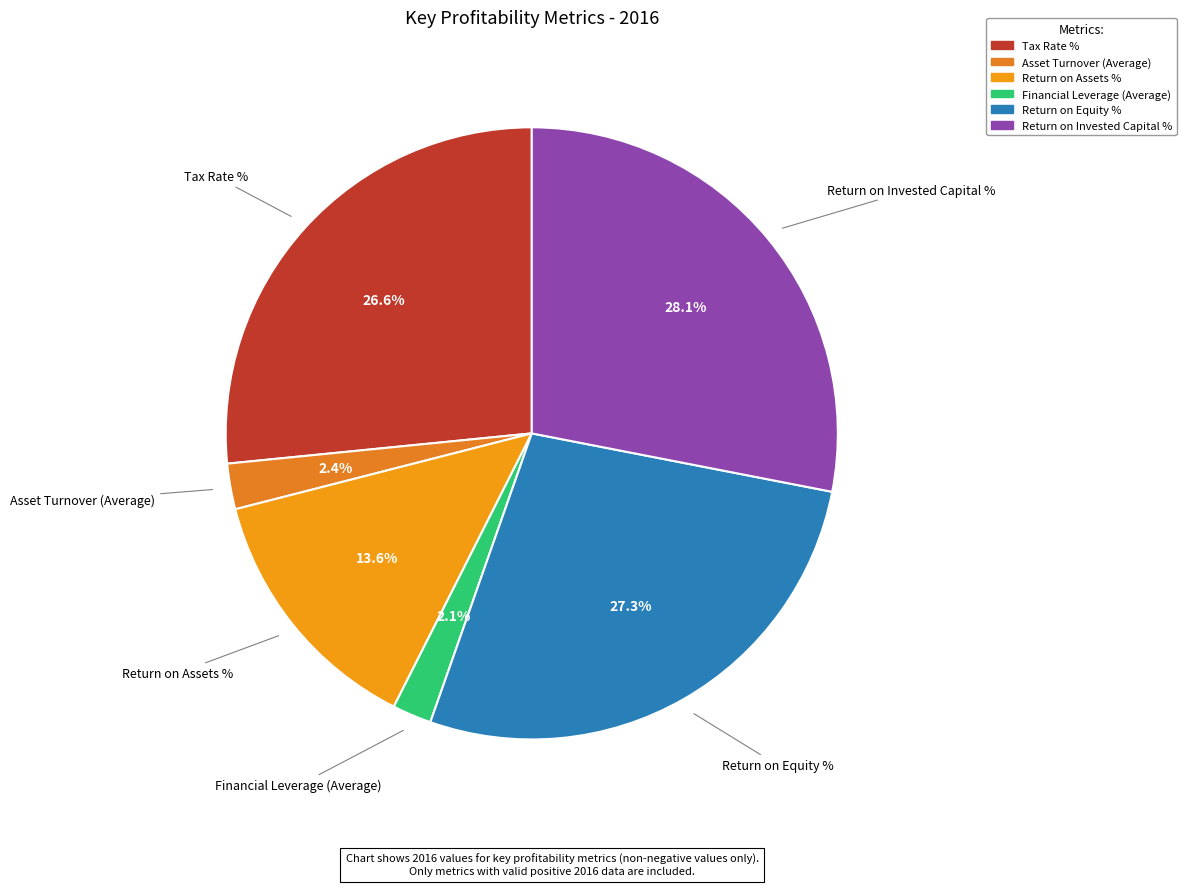

To the nearest percent, what is the average slice percentage?

17%